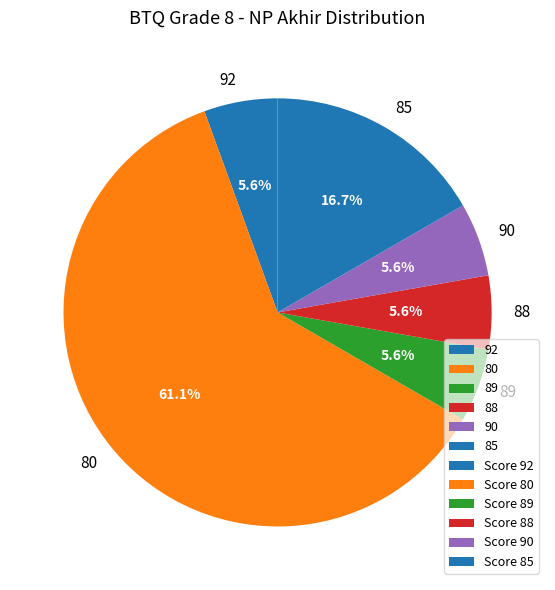

To the nearest percent, what is the average slice percentage?

17%